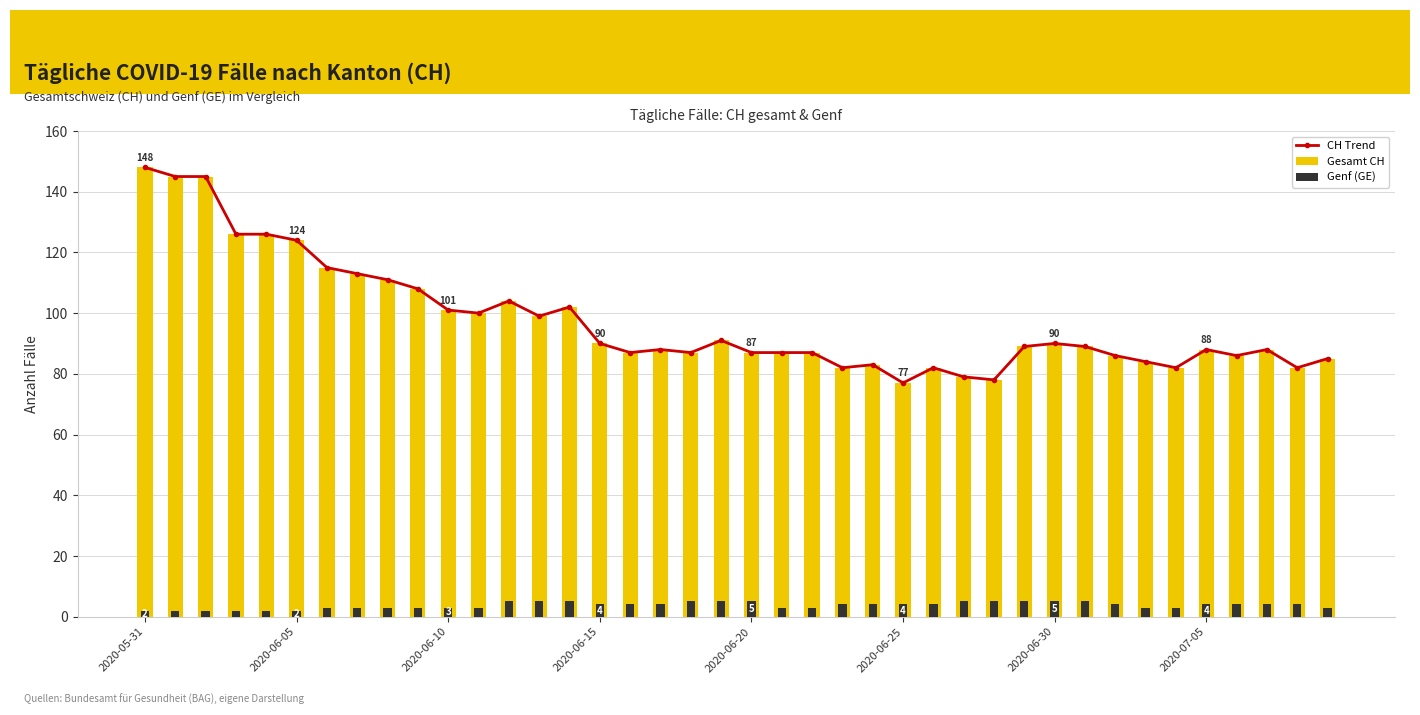

Which has a higher value, 2020-06-05 or 2020-06-15?

2020-06-05